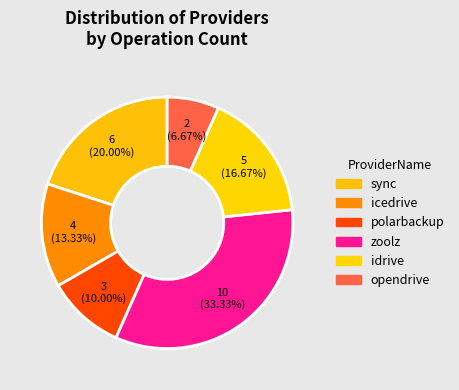

To the nearest percent, what portion does idrive represent?

17%